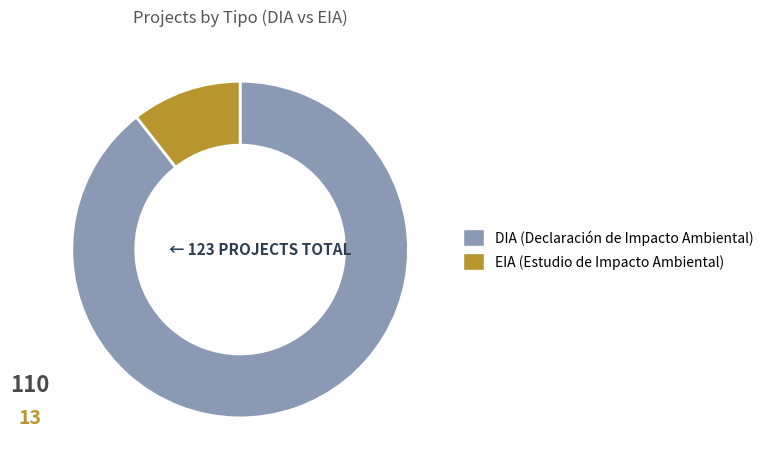

The DIA slice represents 89% of the pie. True or false?

True